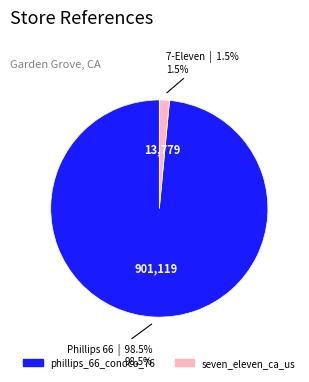

Which slice represents more than half of the pie?

phillips_66_conoco_76